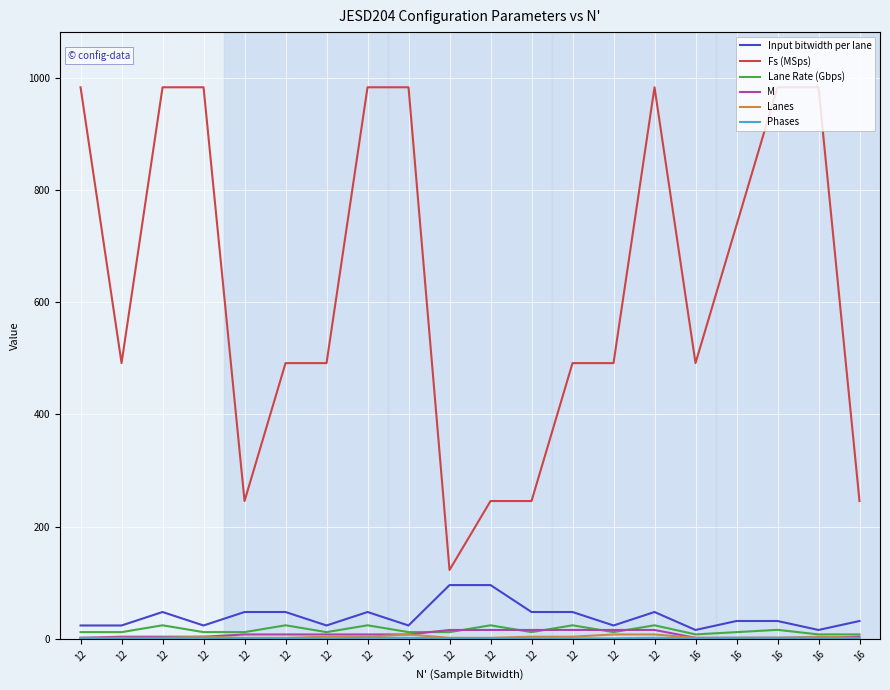

Does the chart have visible grid lines?

Yes